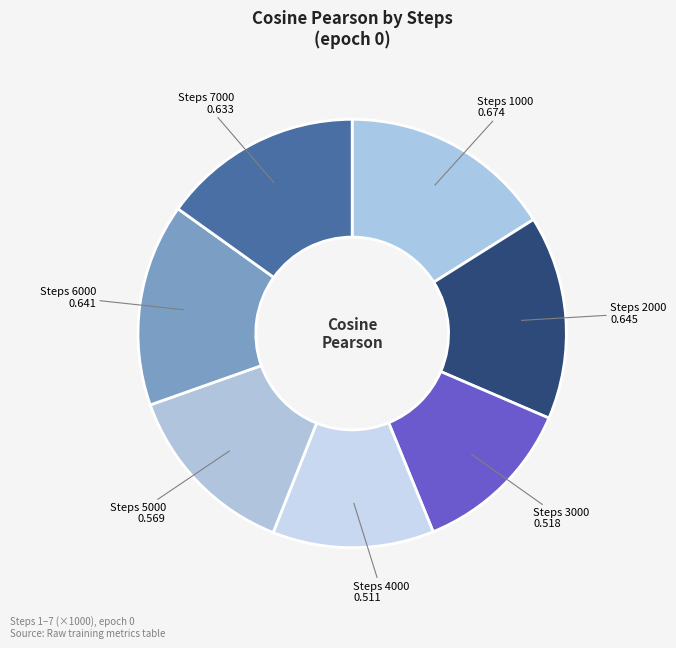

What is the largest slice in the pie chart?

1000